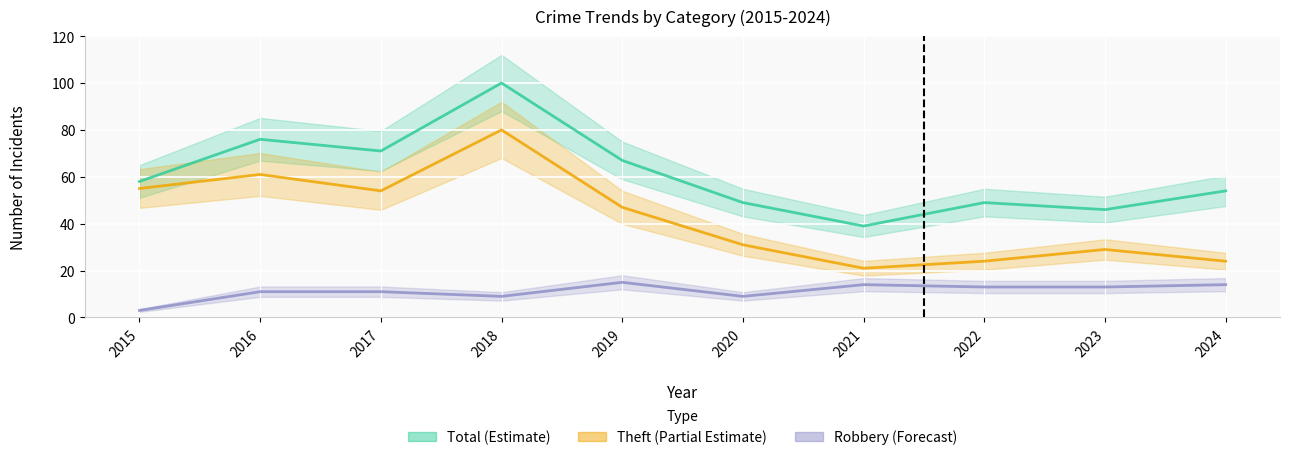

Which series has the largest total across all categories?

Total